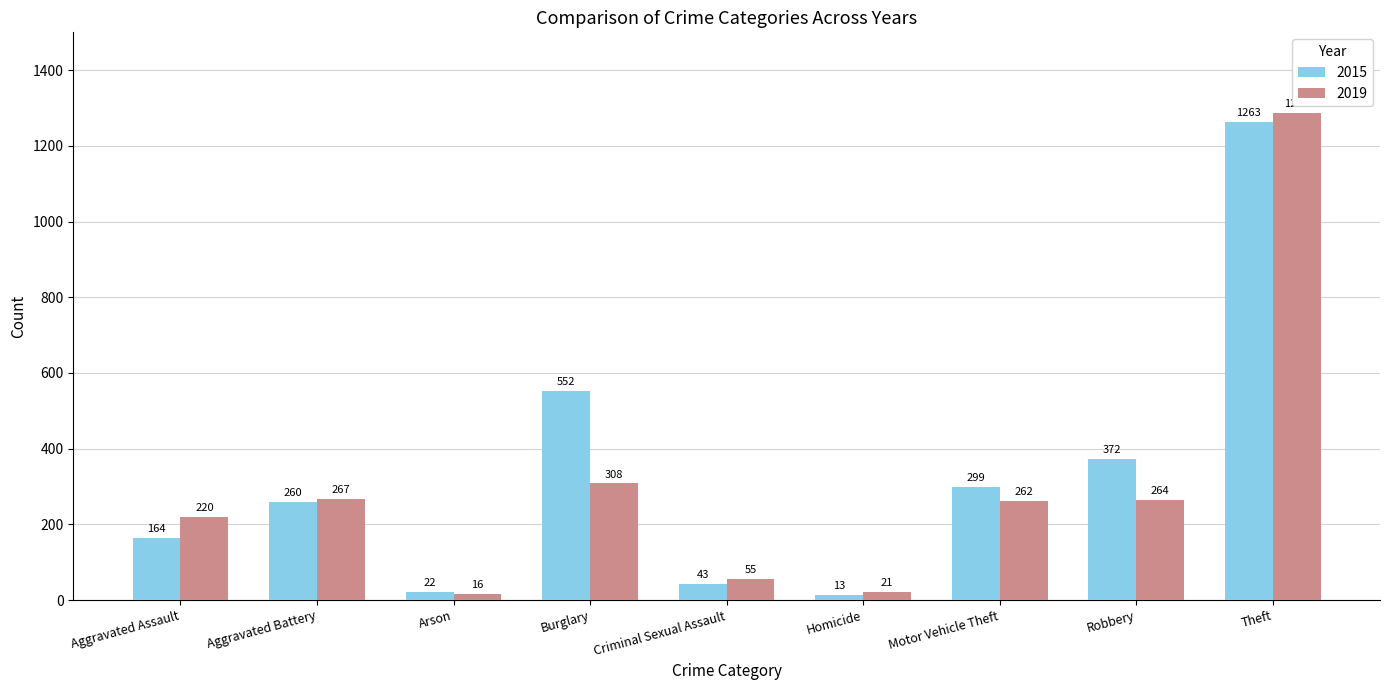

At how many categories does at least one series exceed 845?

1